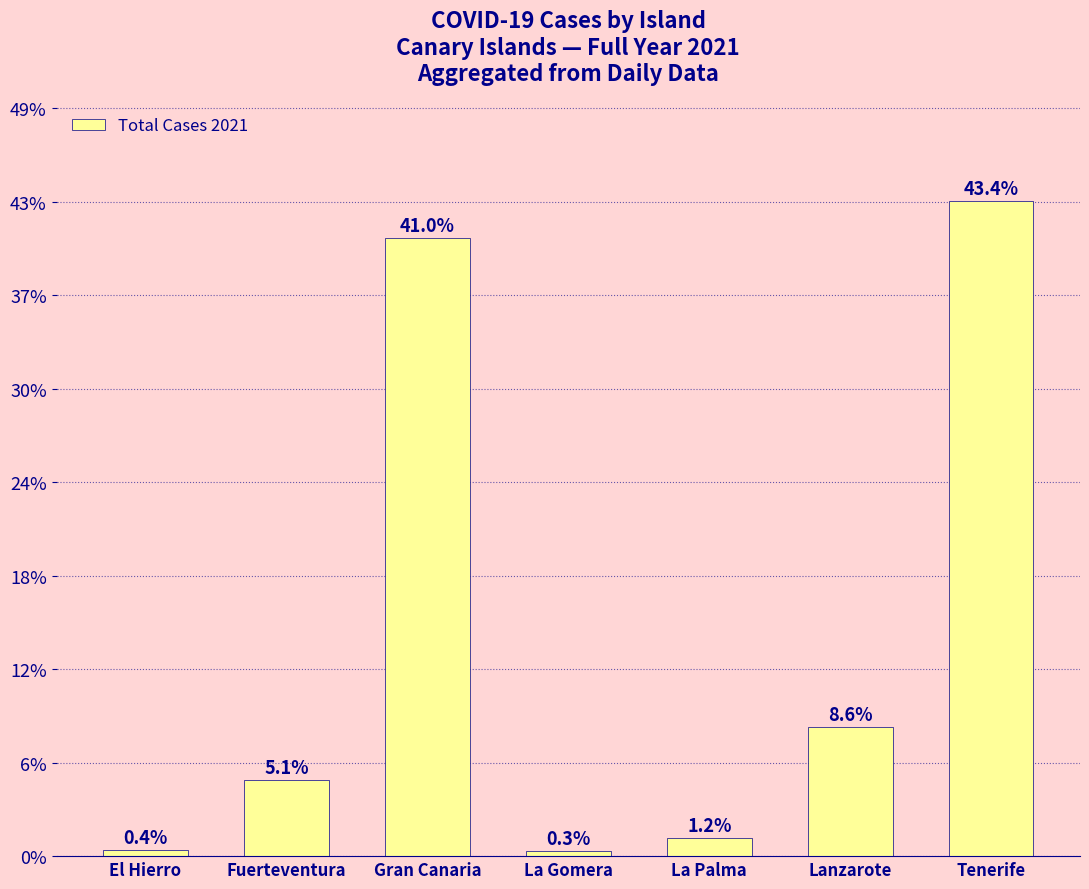

Is it true that the value at Fuerteventura is 3211?

False